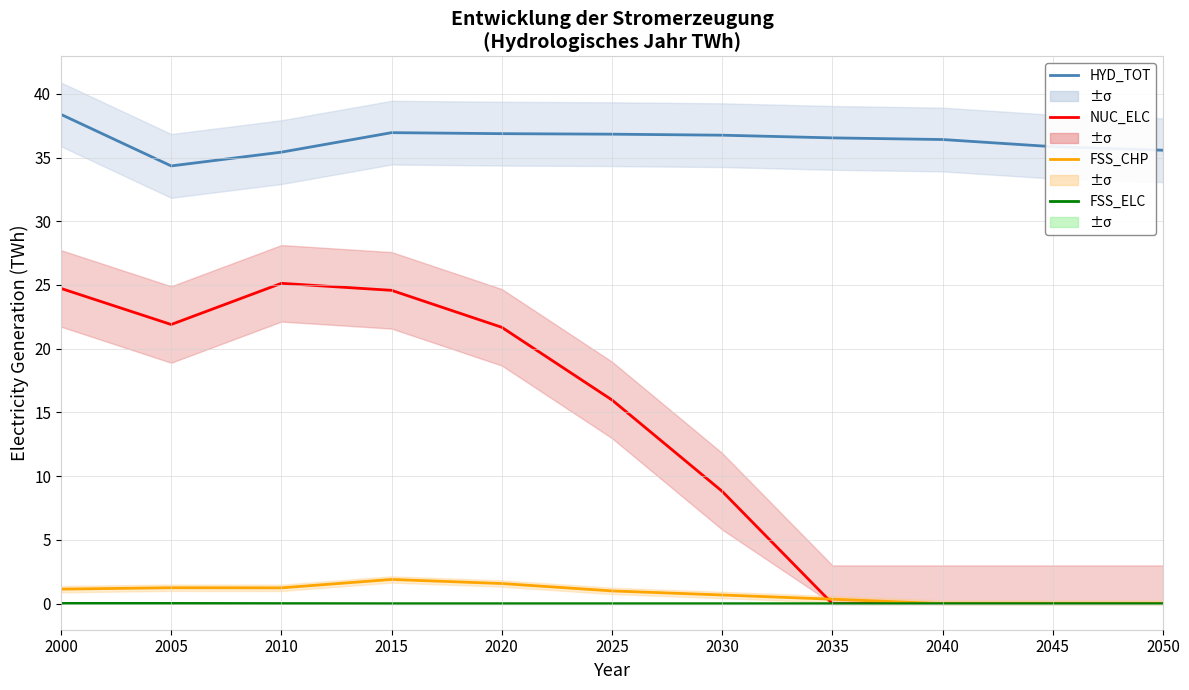

What is the minimum value for HYD_TOT?

34.3